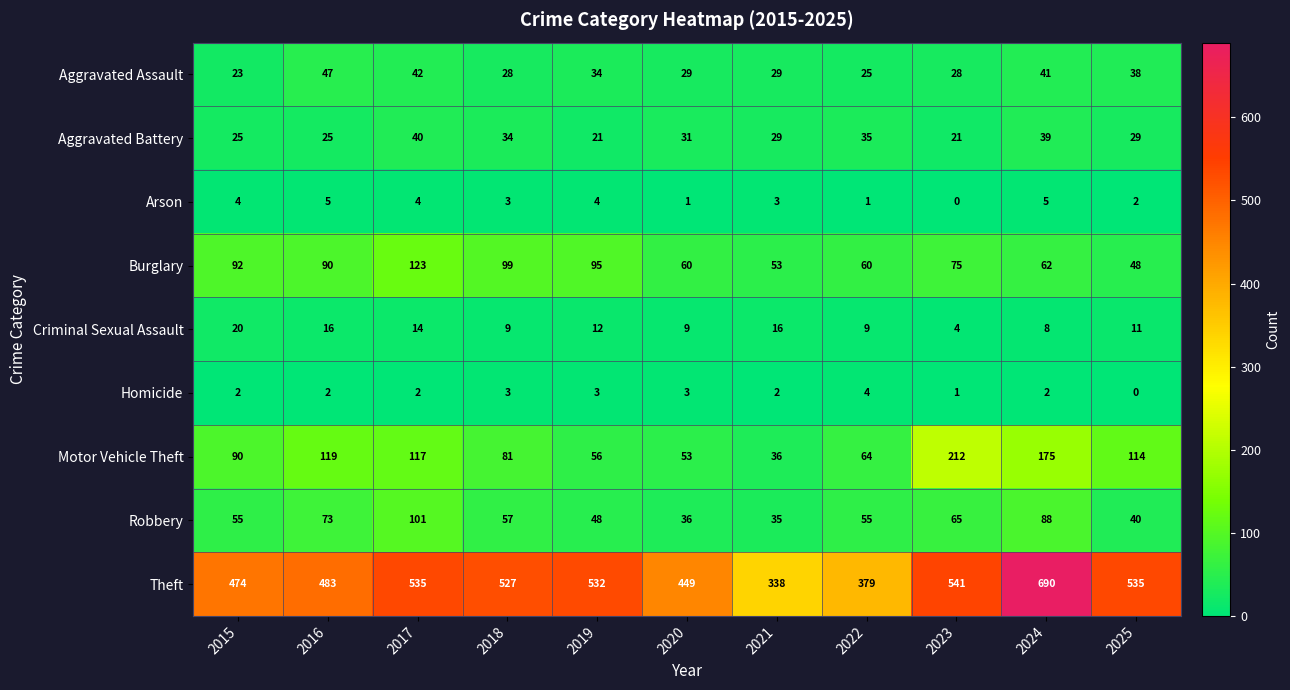

At 2015, list the series in order from largest to smallest.

Theft, Burglary, Motor Vehicle Theft, Robbery, Aggravated Battery, Aggravated Assault, Criminal Sexual Assault, Arson, Homicide